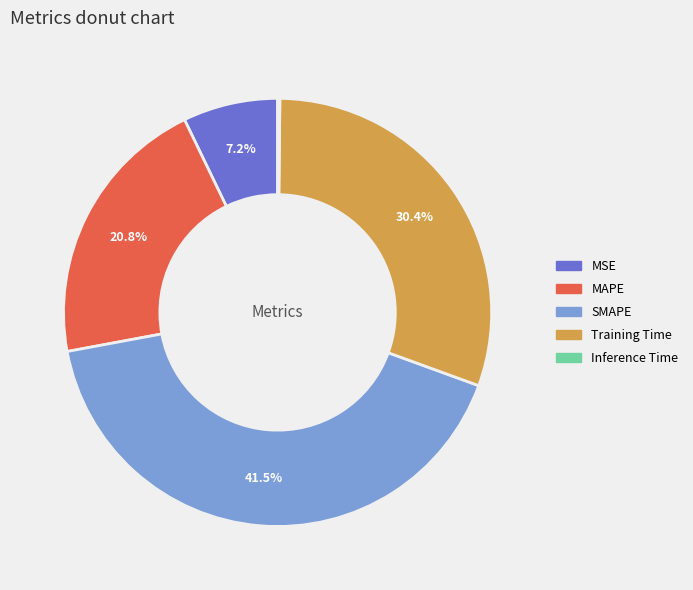

Combined, do SMAPE and MAPE account for over 50%?

Yes